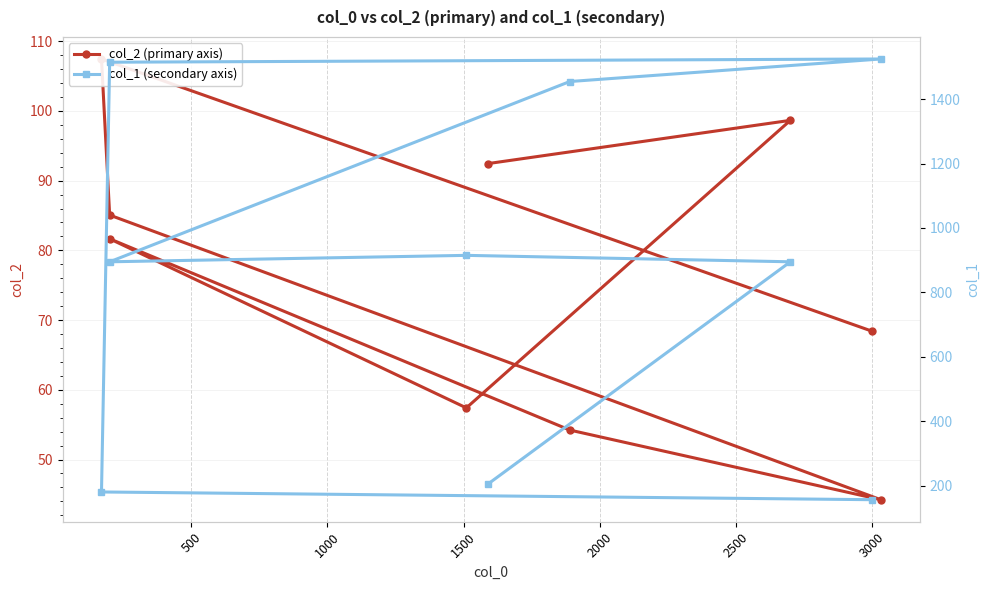

Is the value of col_1 (secondary axis) at 500 greater than the value of col_2 (primary axis) at 8?

Yes